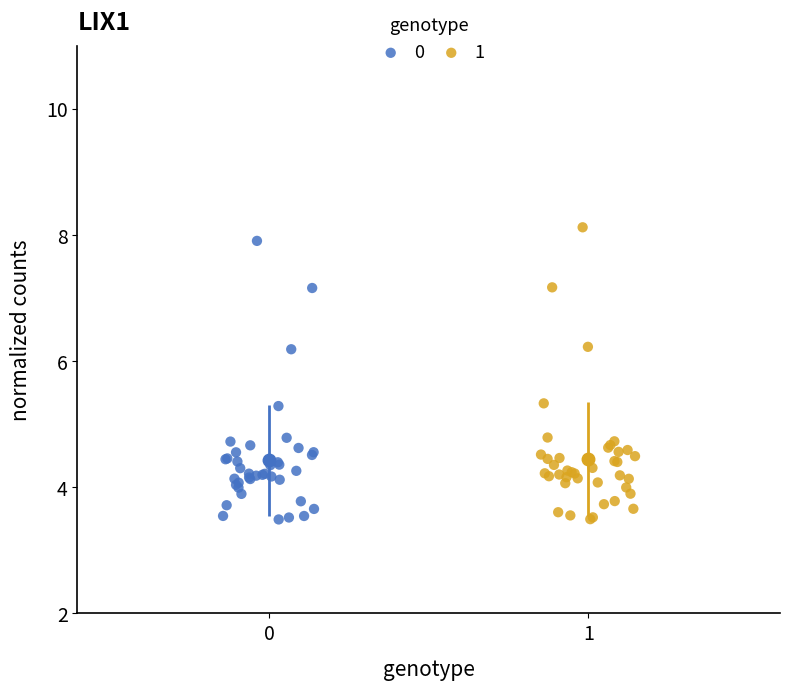

What are all the series names shown in the legend?

0, 1